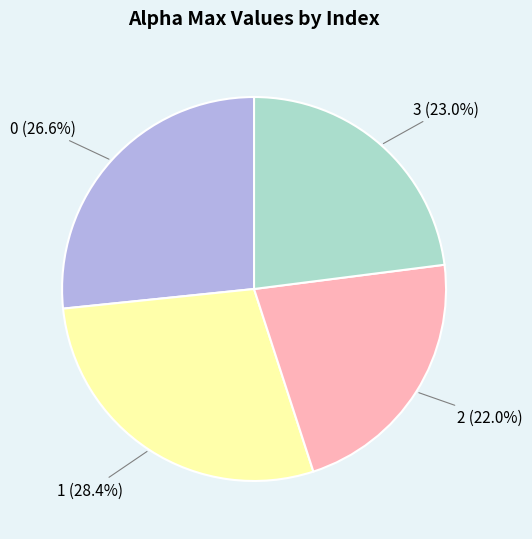

To the nearest percent, what is the combined percentage of 0 and 3?

50%